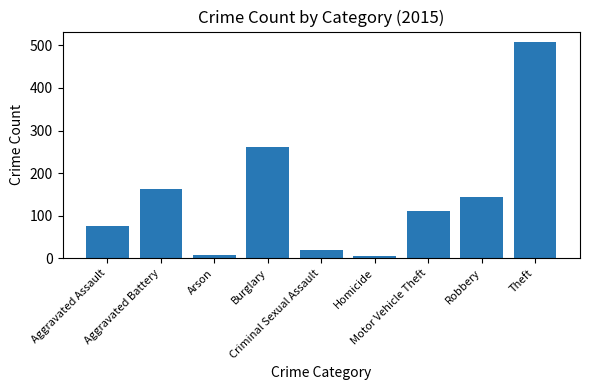

Are the bars grouped side by side (vs. stacked)?

No